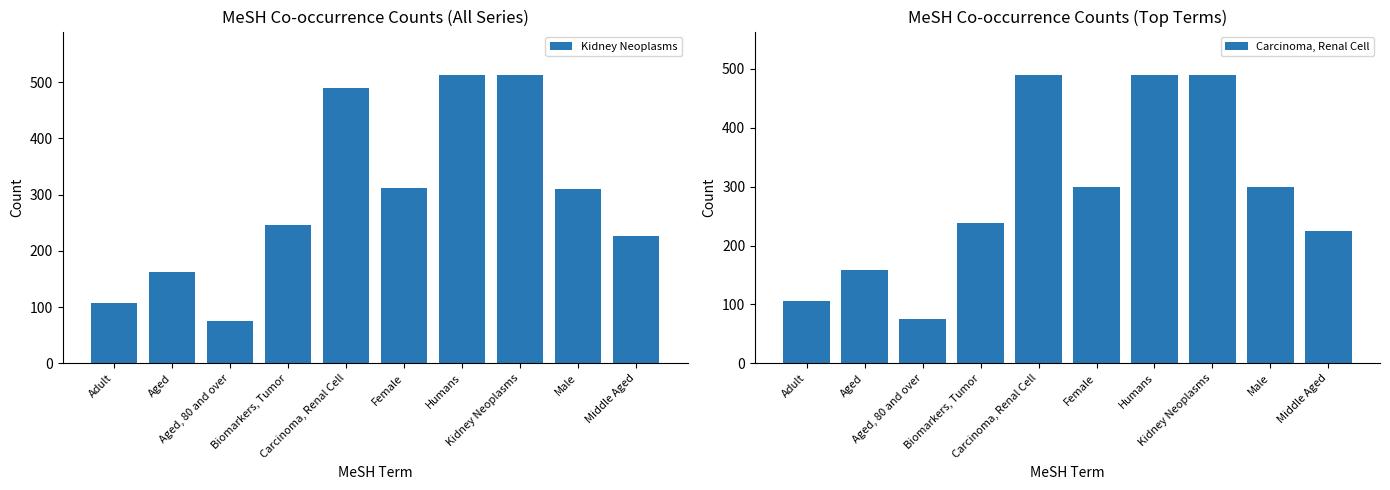

What is the label of the 8th bar from the left?

Kidney Neoplasms